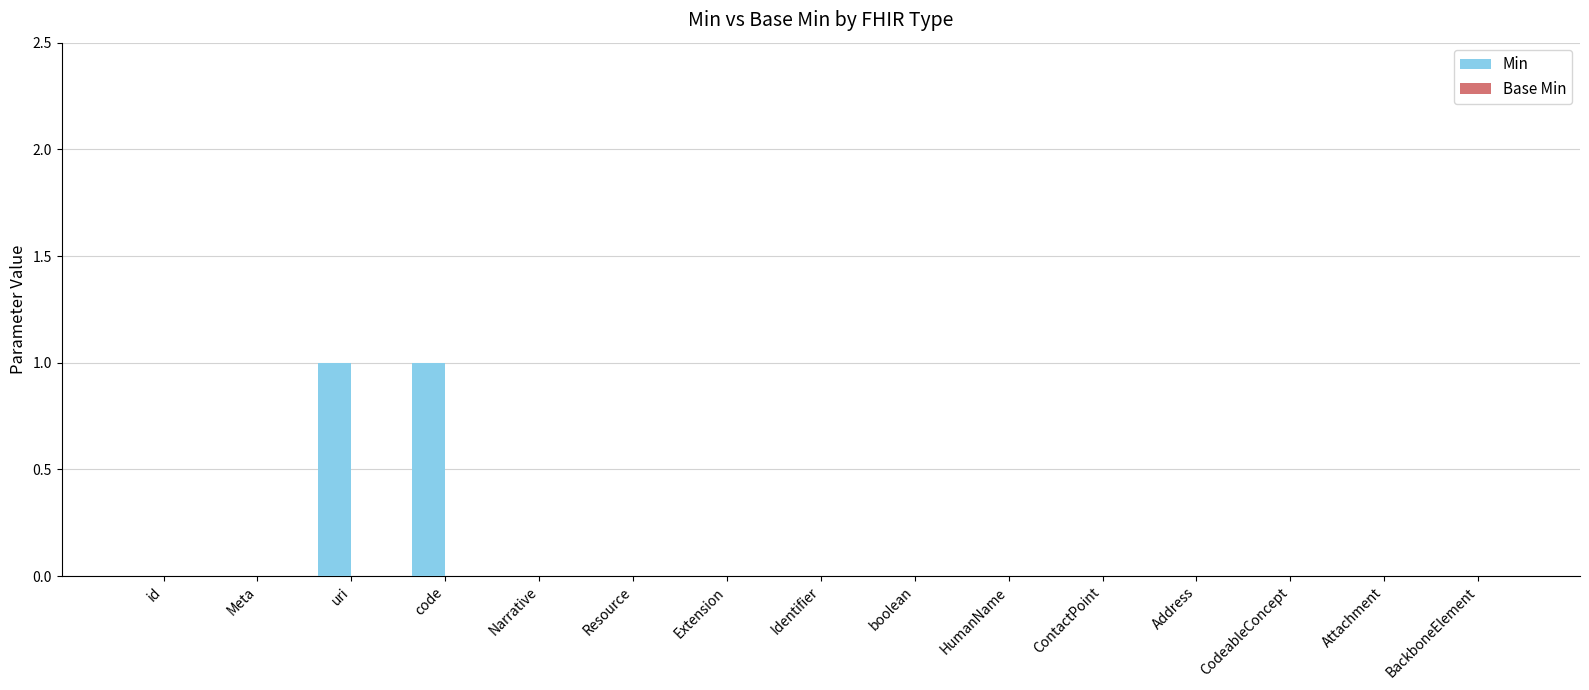

Reading right to left, list all the values displayed in this chart.

BackboneElement=0	Attachment=0	CodeableConcept=0	Address=0	ContactPoint=0	HumanName=0	boolean=0	Identifier=0	Extension=0	Resource=0	Narrative=0	code=1	uri=1	Meta=0	id=0